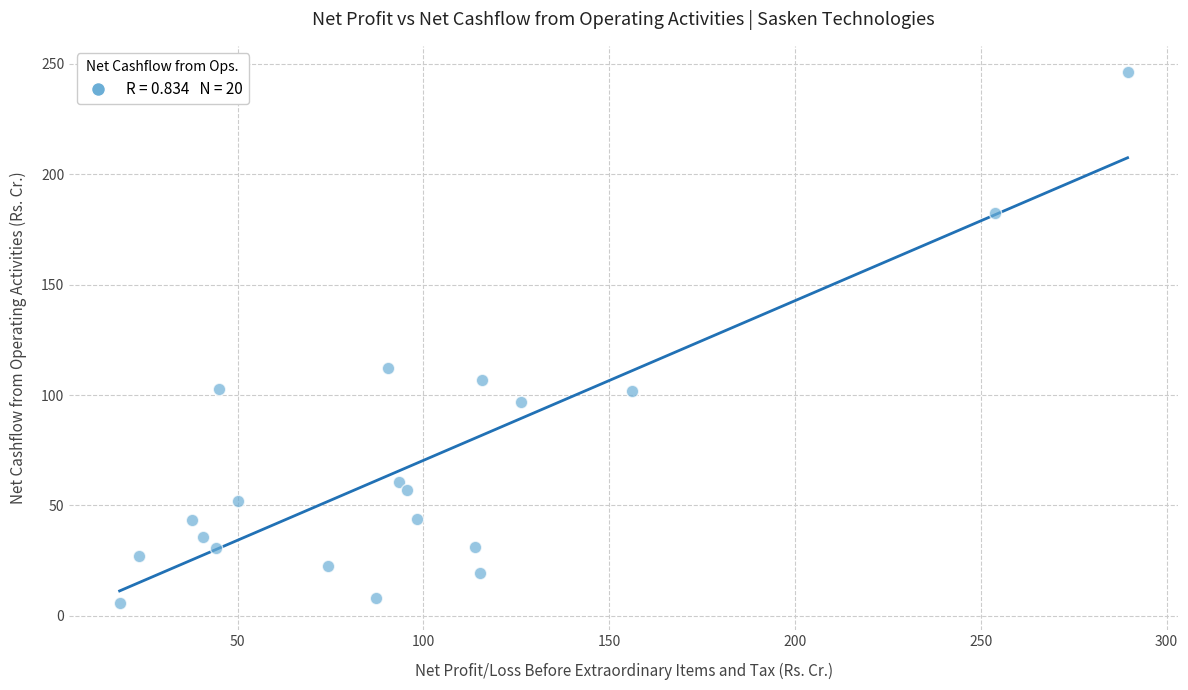

What Y value in the scatter plot is closest to 125?

112.4